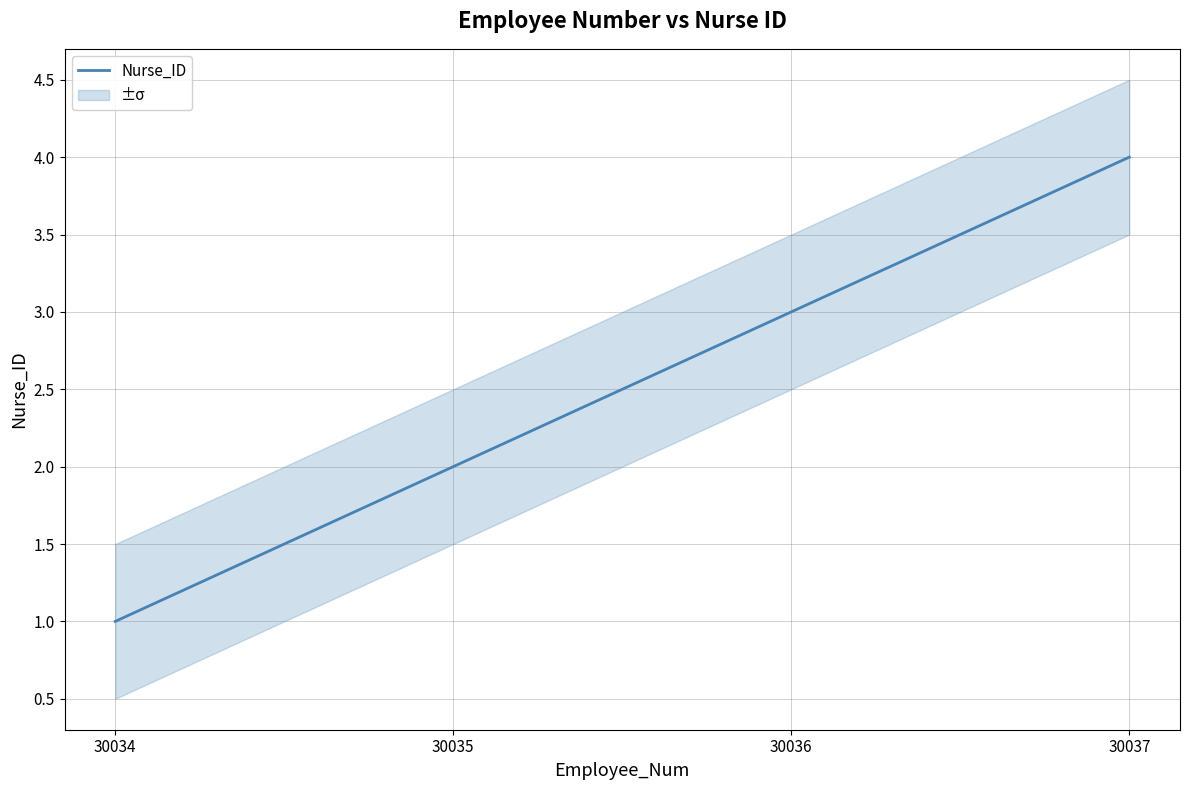

What is the value of the 2nd point from the left?

2